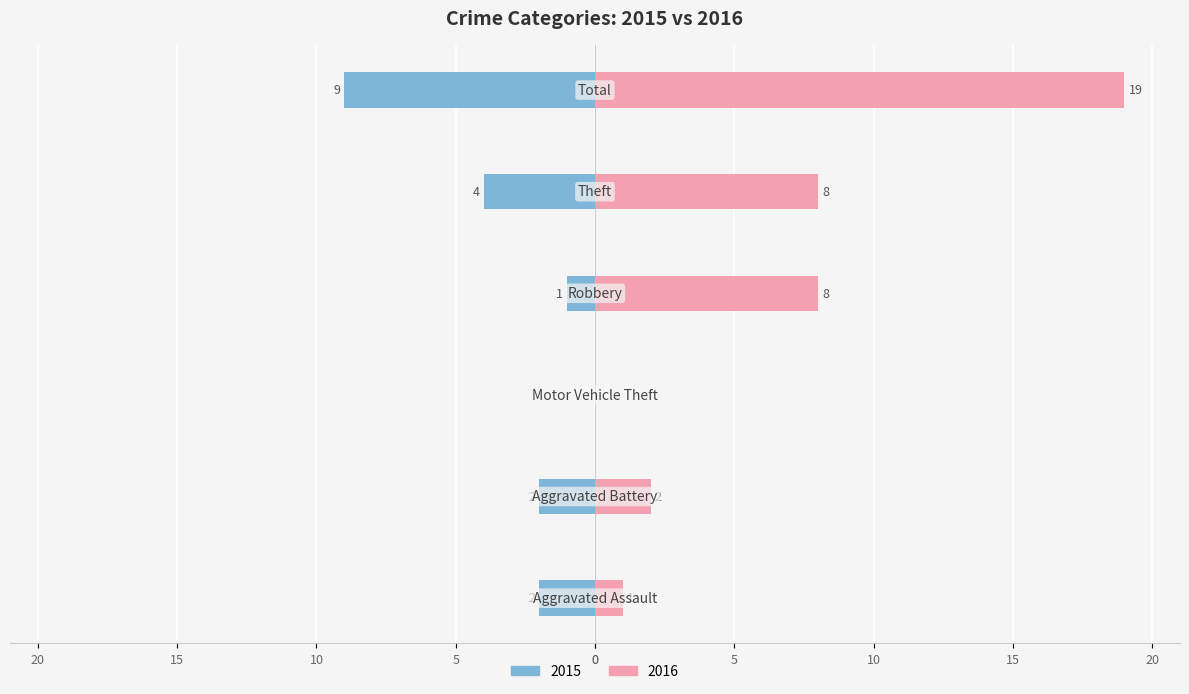

Reading left to right, list all the values displayed in this chart.

2015: Aggravated Assault=-2	Aggravated Battery=-2	Motor Vehicle Theft=0	Robbery=-1	Theft=-4	Total=-9
2016: Aggravated Assault=1	Aggravated Battery=2	Motor Vehicle Theft=0	Robbery=8	Theft=8	Total=19